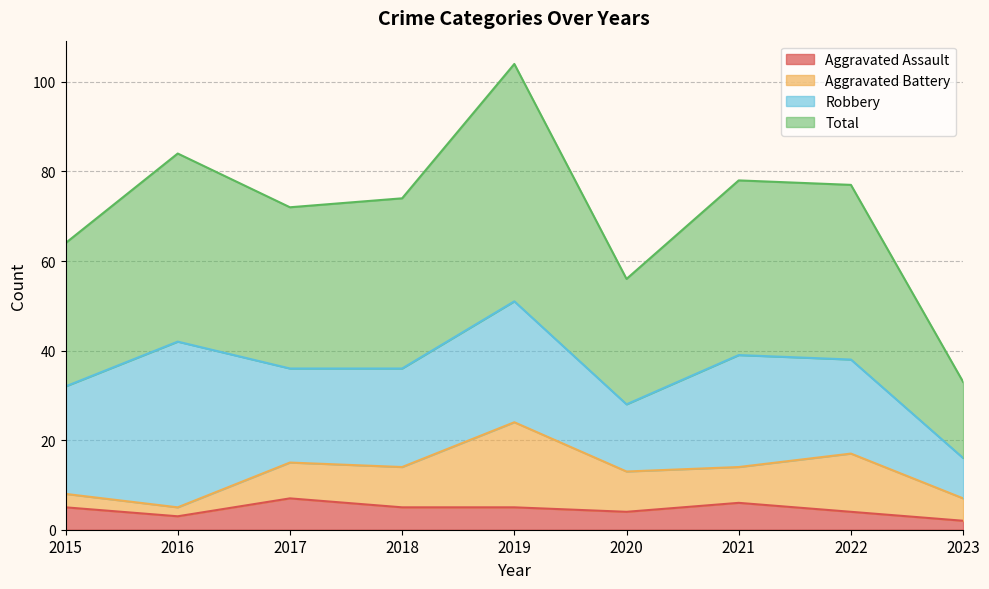

The Aggravated Assault series shows 5 at 2018. True or false?

True